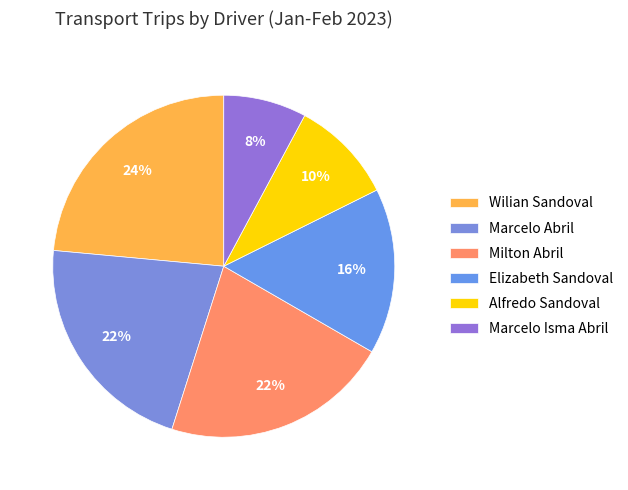

What percentage do Marcelo Abril and Milton Abril together represent?

43.1%